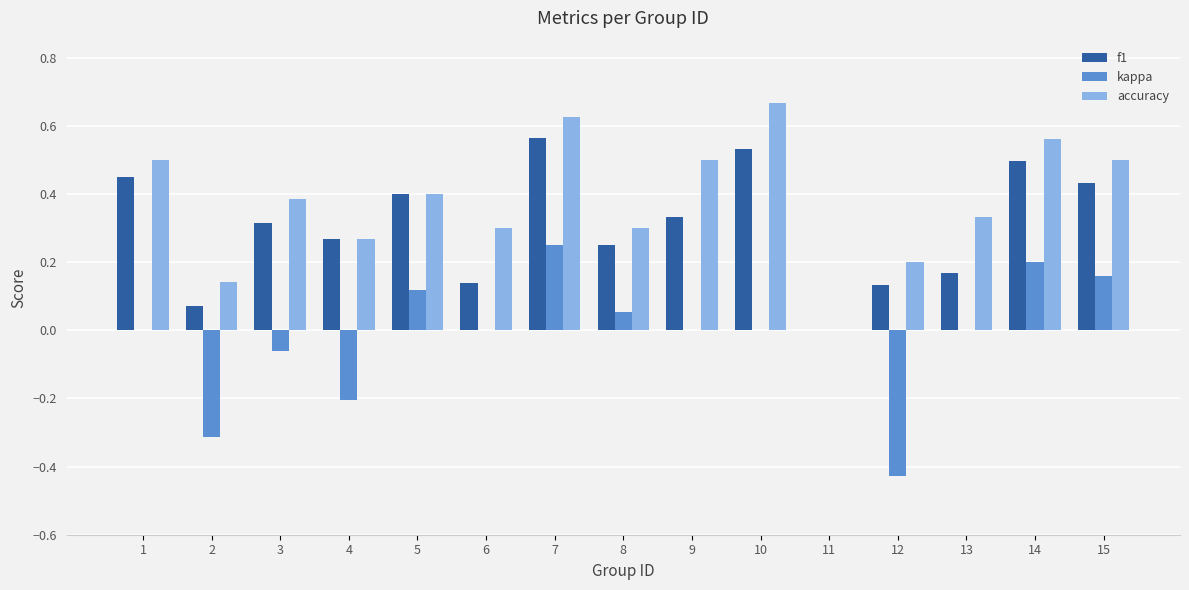

The accuracy series shows 0.3 at 8. True or false?

True